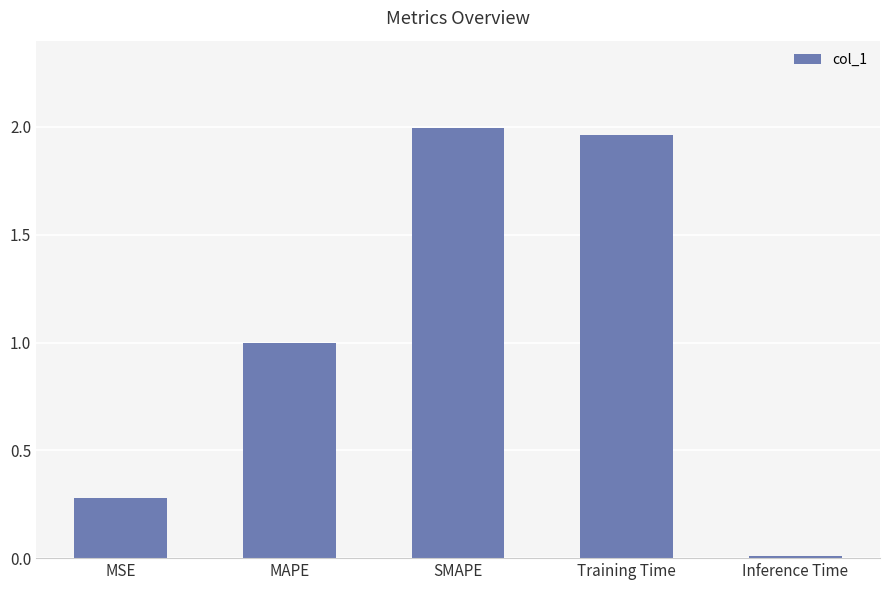

At which category does the chart reach its peak across all series?

SMAPE